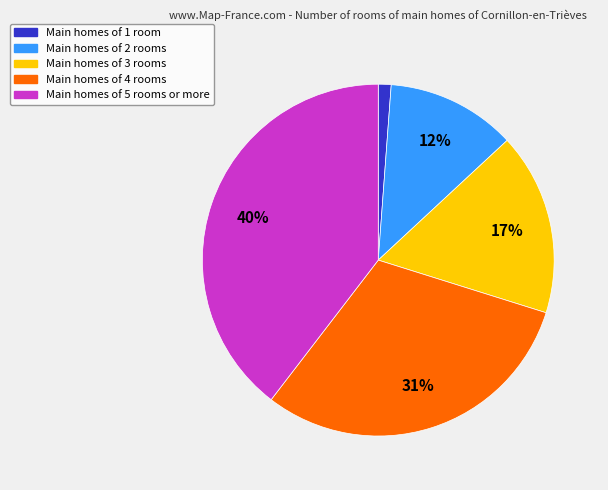

To the nearest percent, what is the average slice percentage?

20%